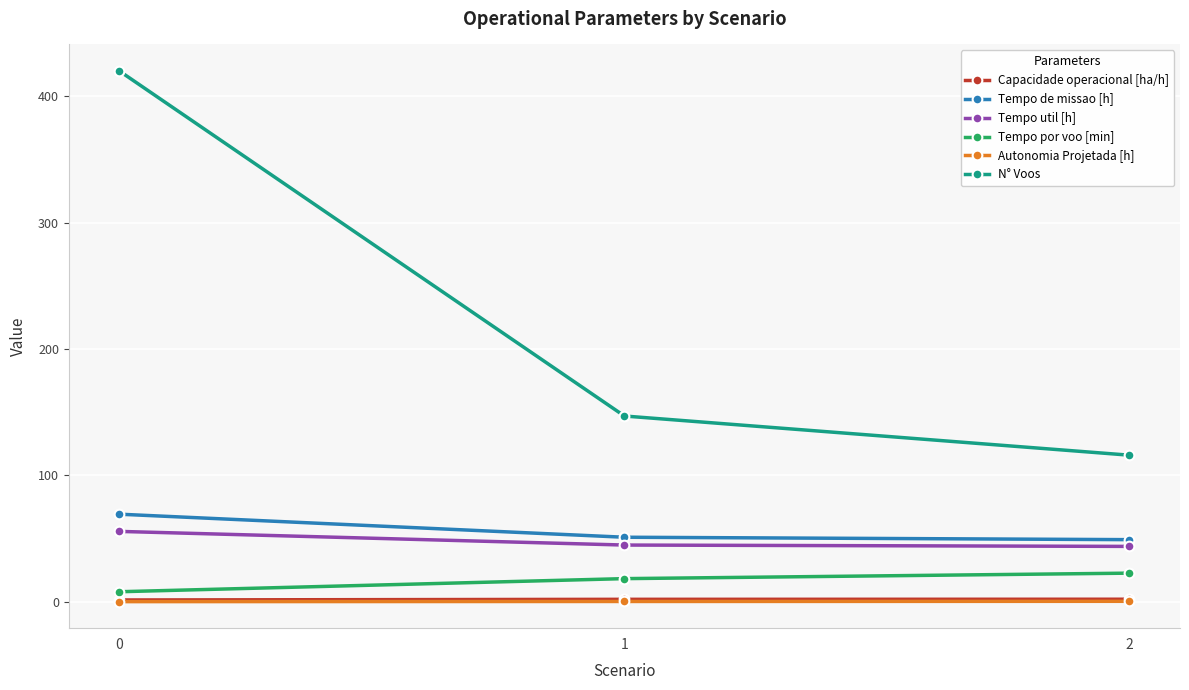

What is the approximate value of N° Voos at 0?

420.0